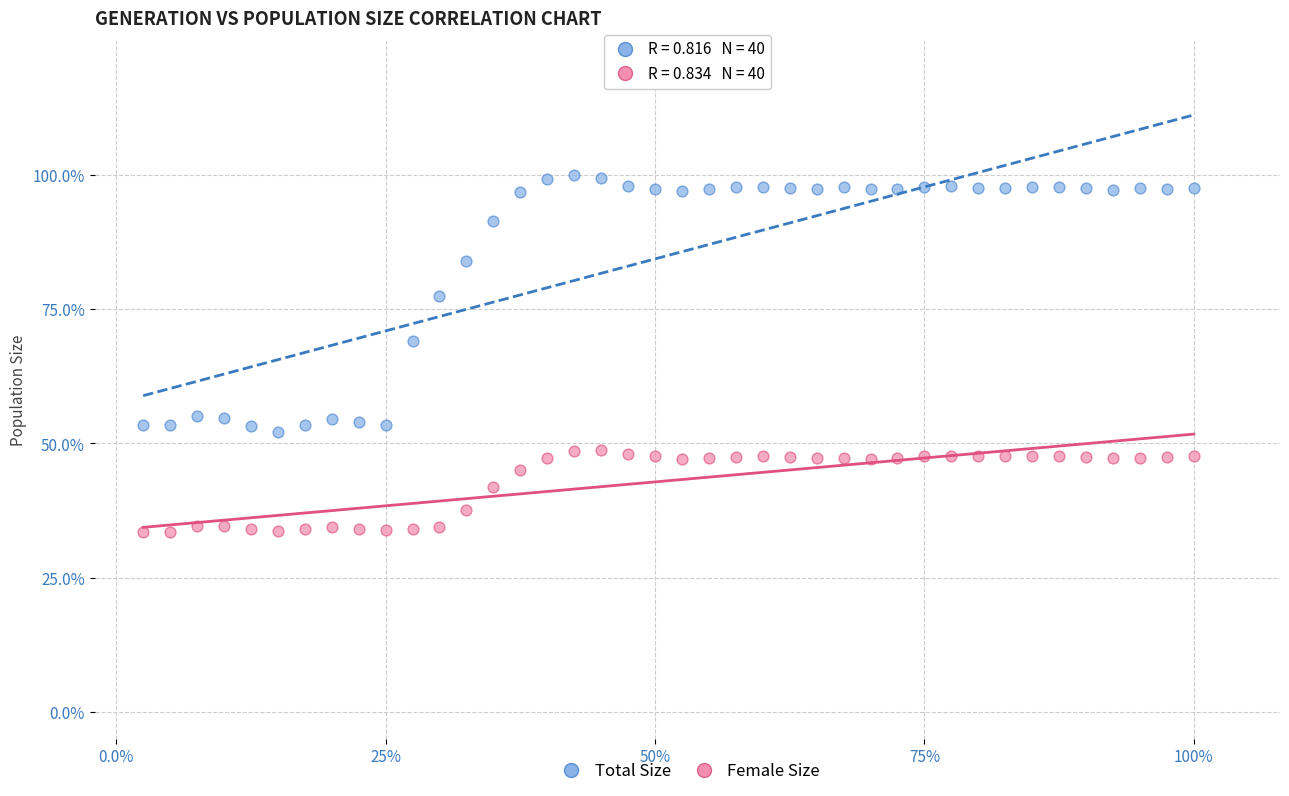

Which series has the largest Y range (max minus min)?

Total Size